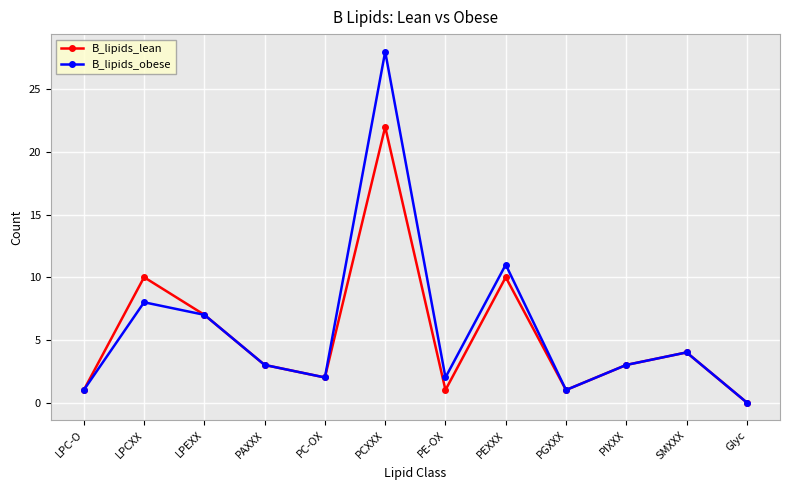

Which series has the largest total across all categories?

B_lipids_obese